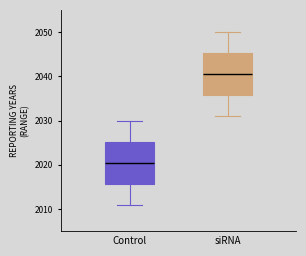

Which box has the lowest median line?

Control